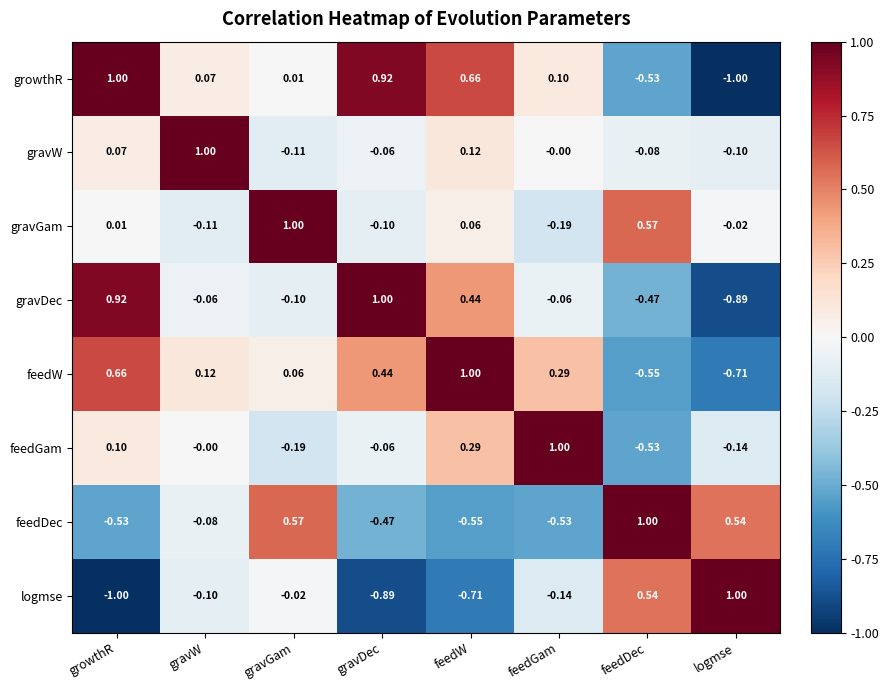

How many values in the logmse series exceed 0?

2